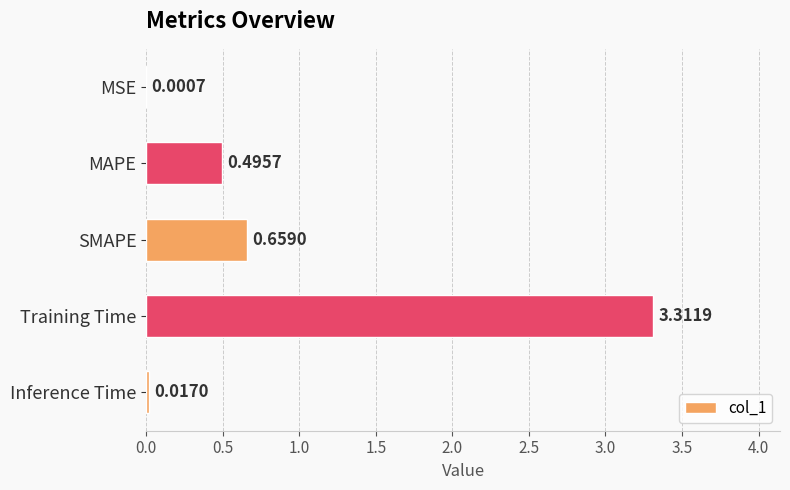

Where is the data nearest to the value 1?

SMAPE